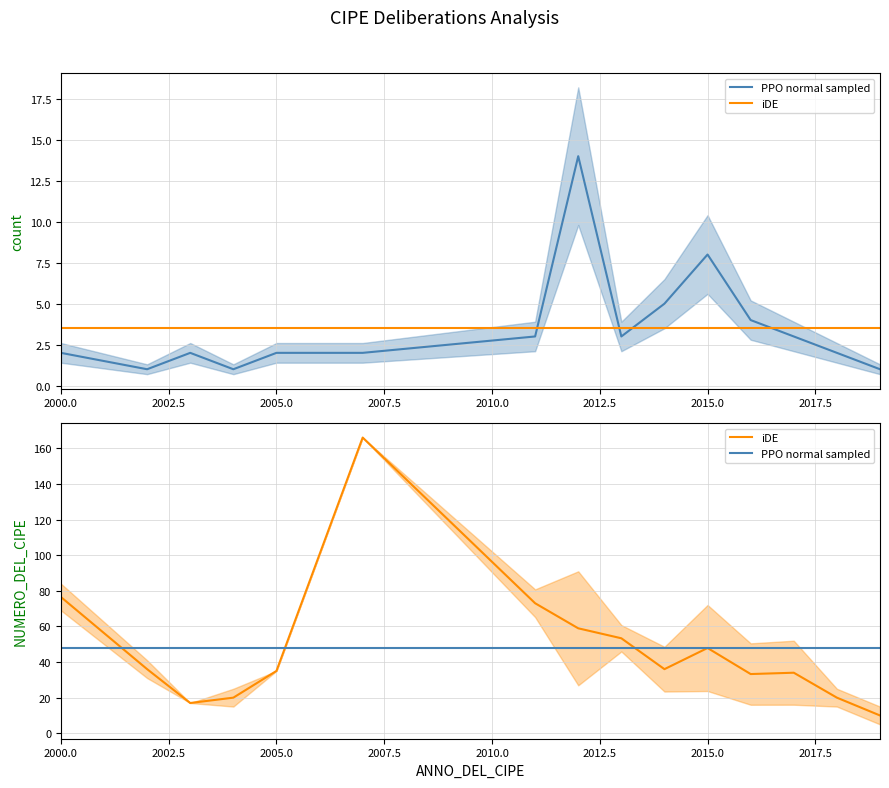

Where do iDE and PPO normal sampled first cross each other?

2000.0 and 2002.5